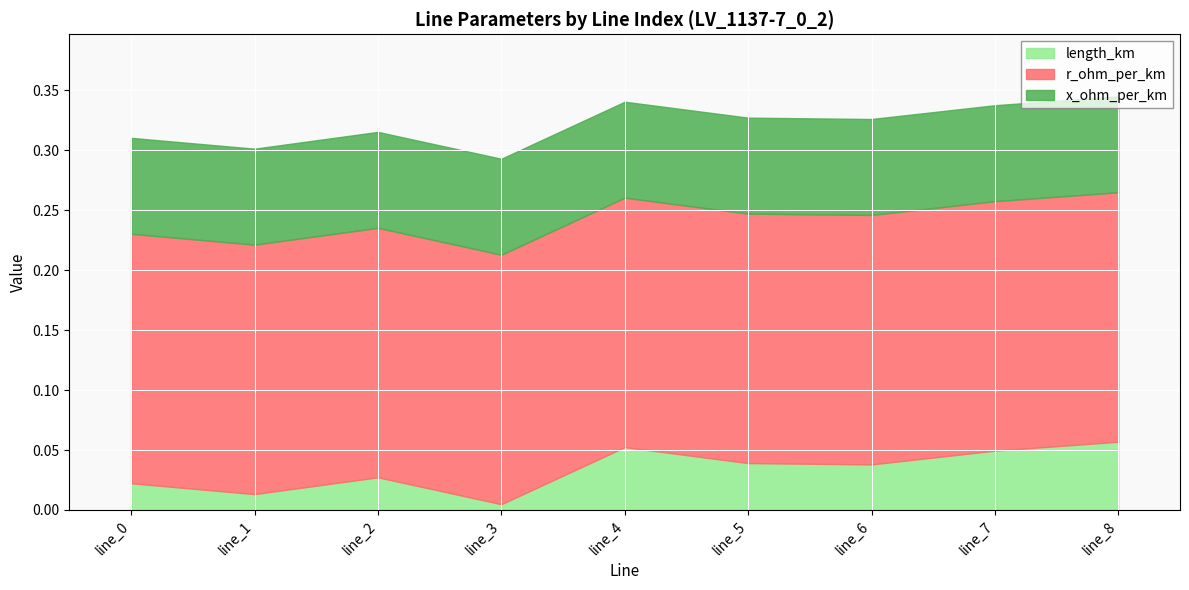

Where is the first local maximum for length_km?

line_2